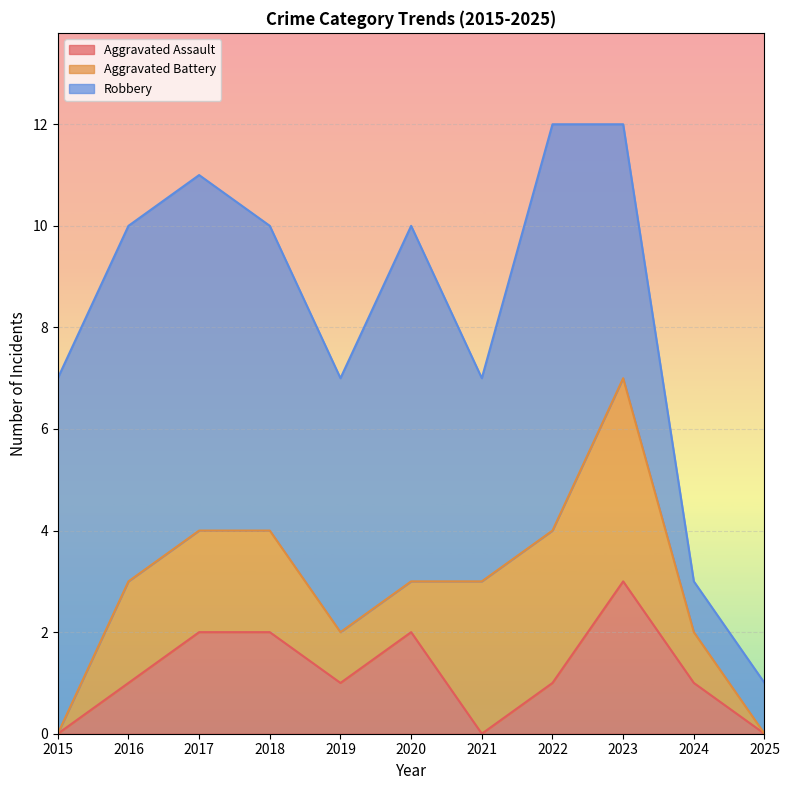

How many Aggravated Battery values are between 1 and 3?

8